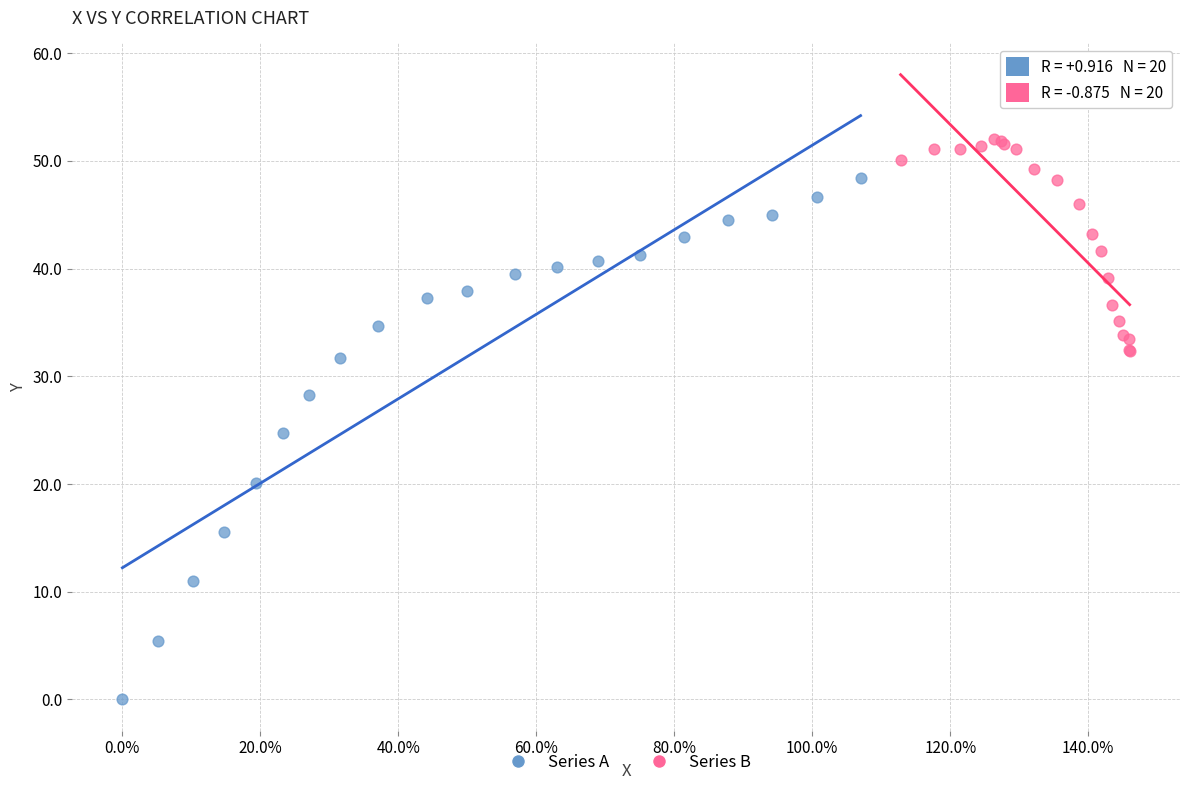

Which series reaches the maximum Y coordinate?

Series B